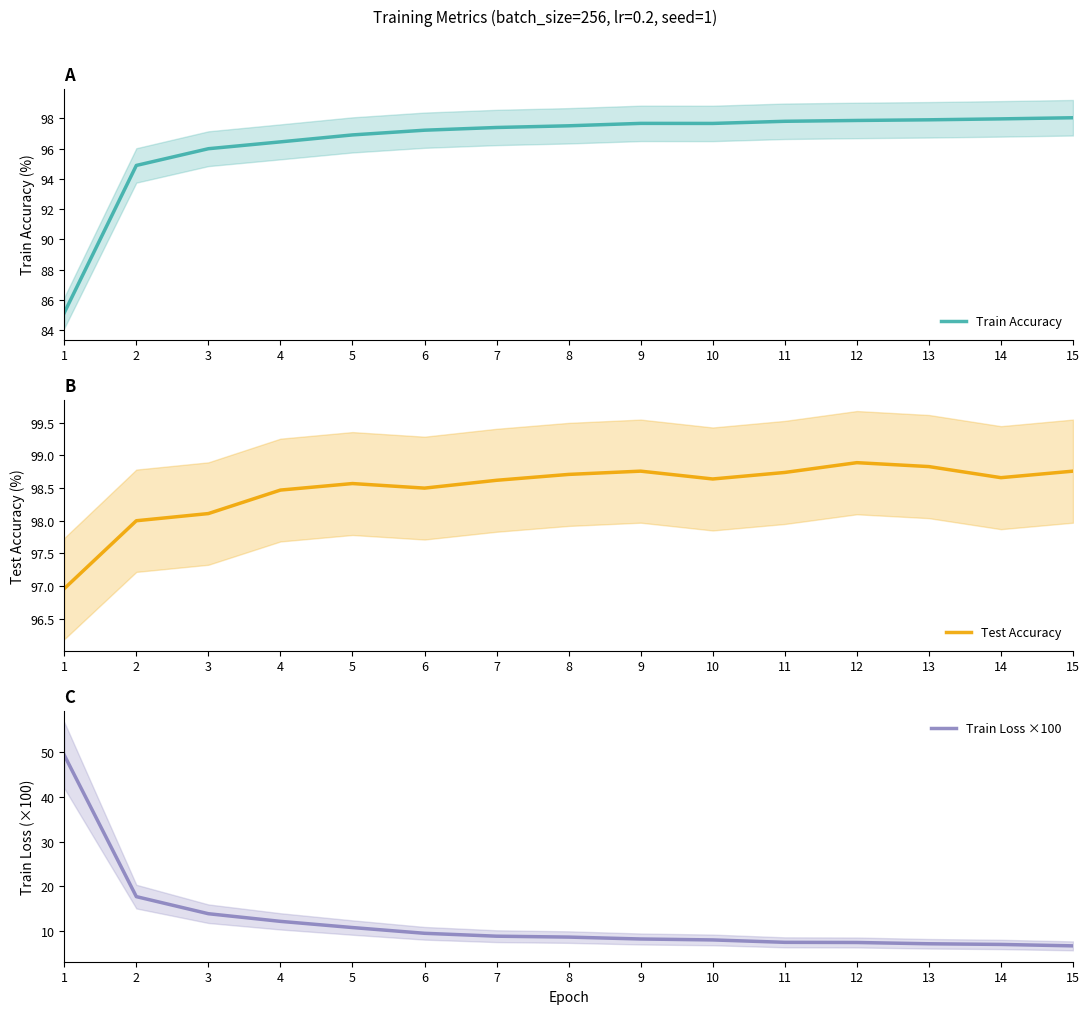

Is this an area chart (filled region under the line)?

No